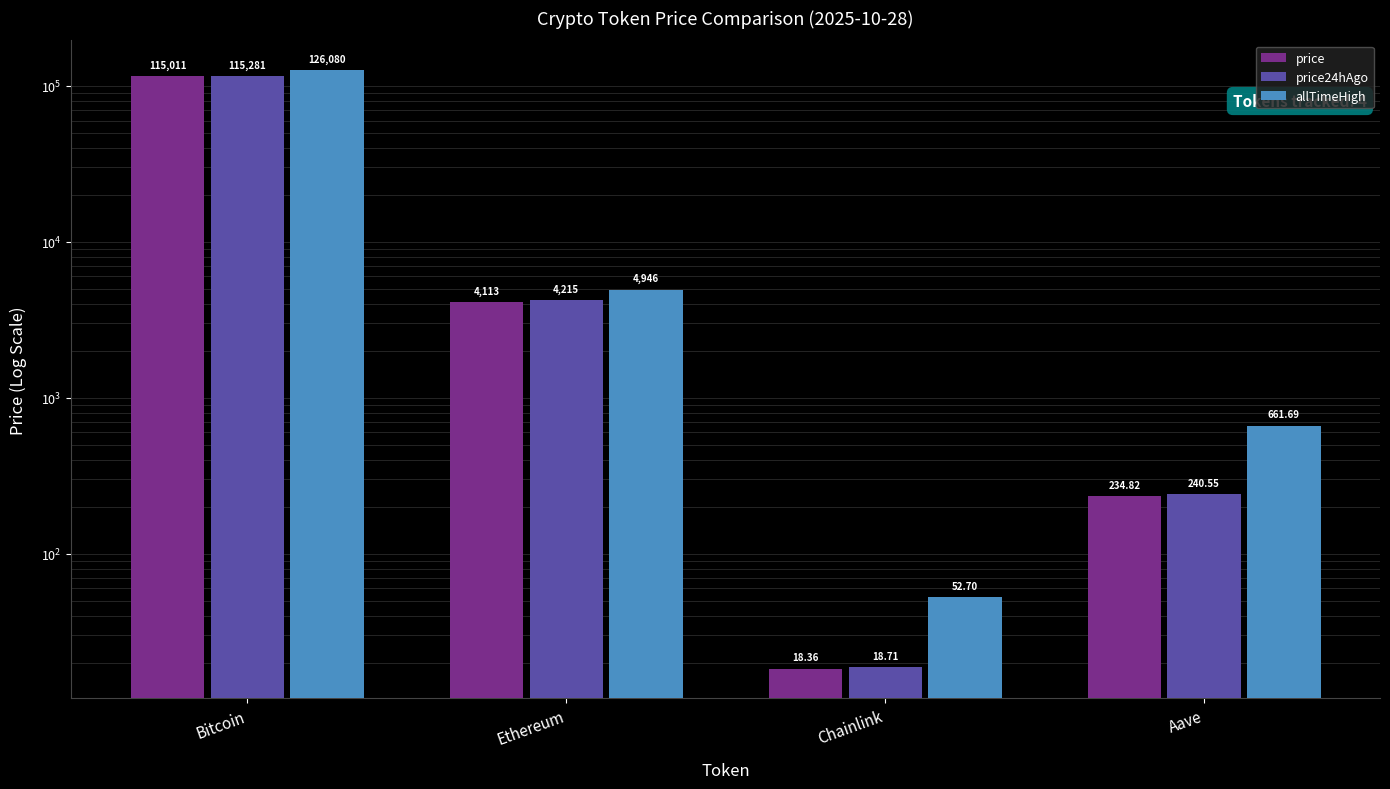

At which label does allTimeHigh first exceed 4946?

Bitcoin